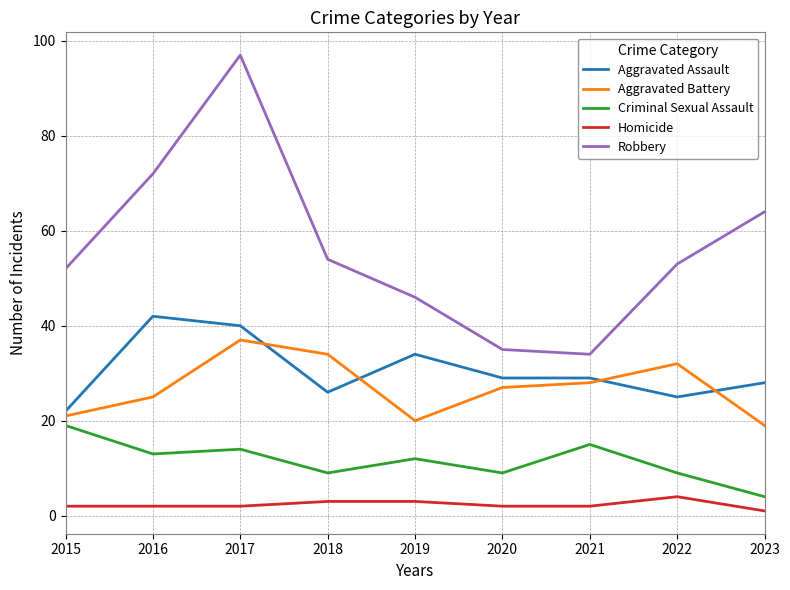

Rank the series at 2022 from lowest to highest value.

Homicide, Criminal Sexual Assault, Aggravated Assault, Aggravated Battery, Robbery